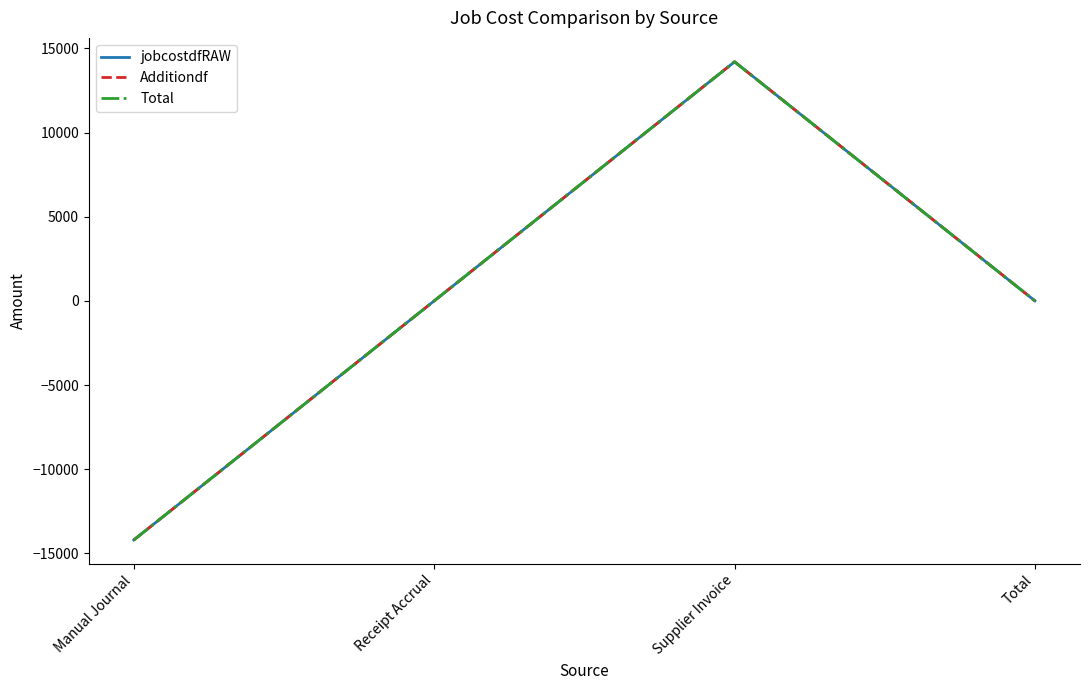

Reading left to right, transcribe all the data shown in this chart.

jobcostdfRAW: -14205.2	0.0	14205.2	0.0
Additiondf: -14205.2	0.0	14205.2	0.0
Total: -14205.2	0.0	14205.2	0.0